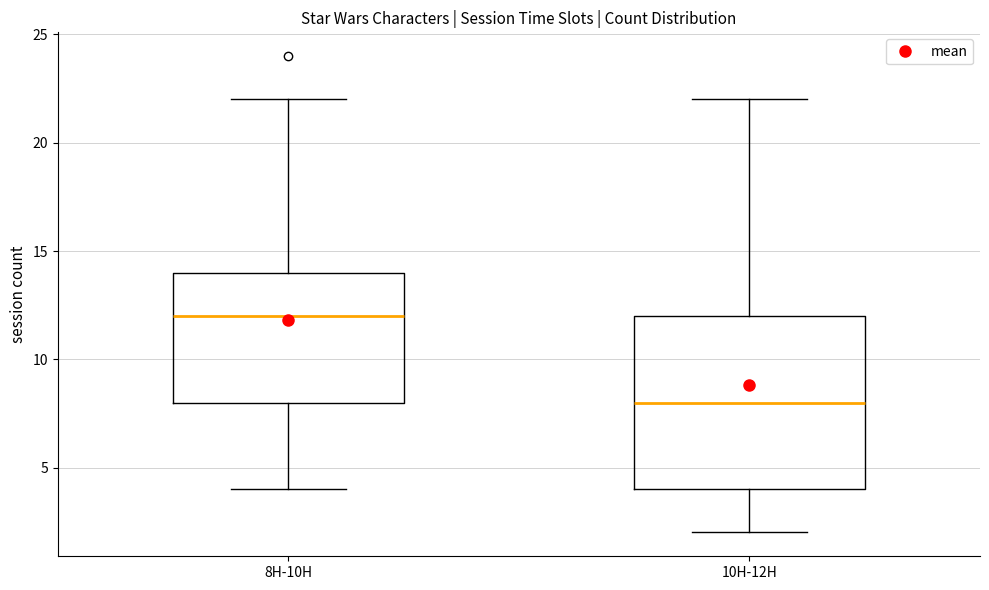

Where is the lower edge of the box for 8H-10H on the y-axis? The values are not printed on the chart, so give them approximately, as read against the axis.

8